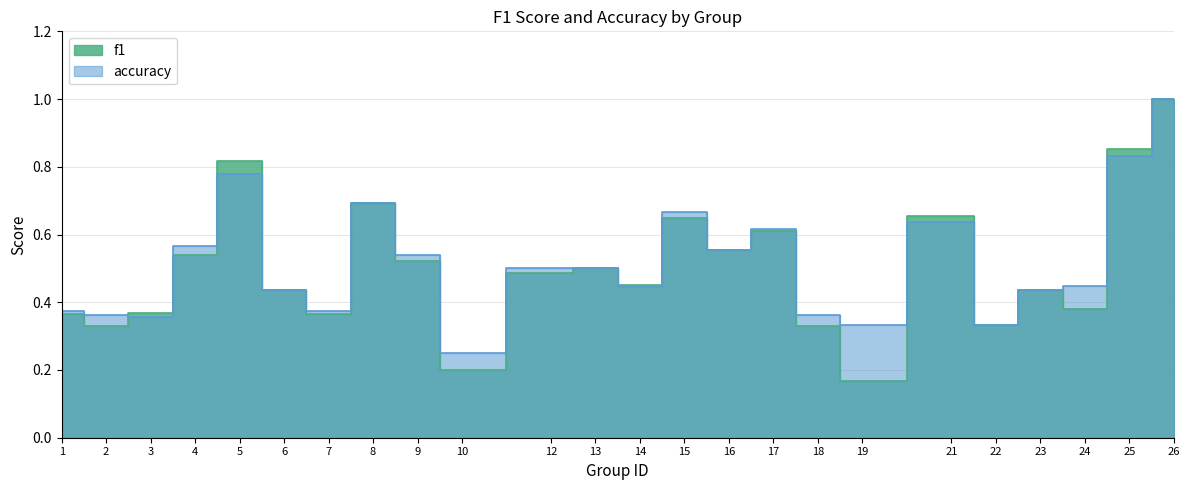

Which label corresponds to the largest value in the chart?

26